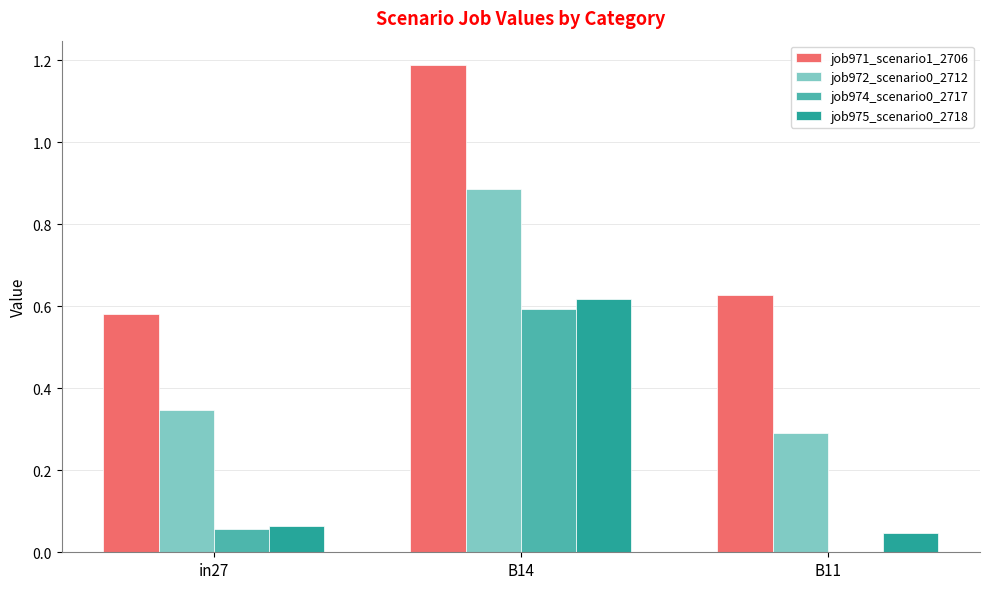

Are the bars horizontal?

No